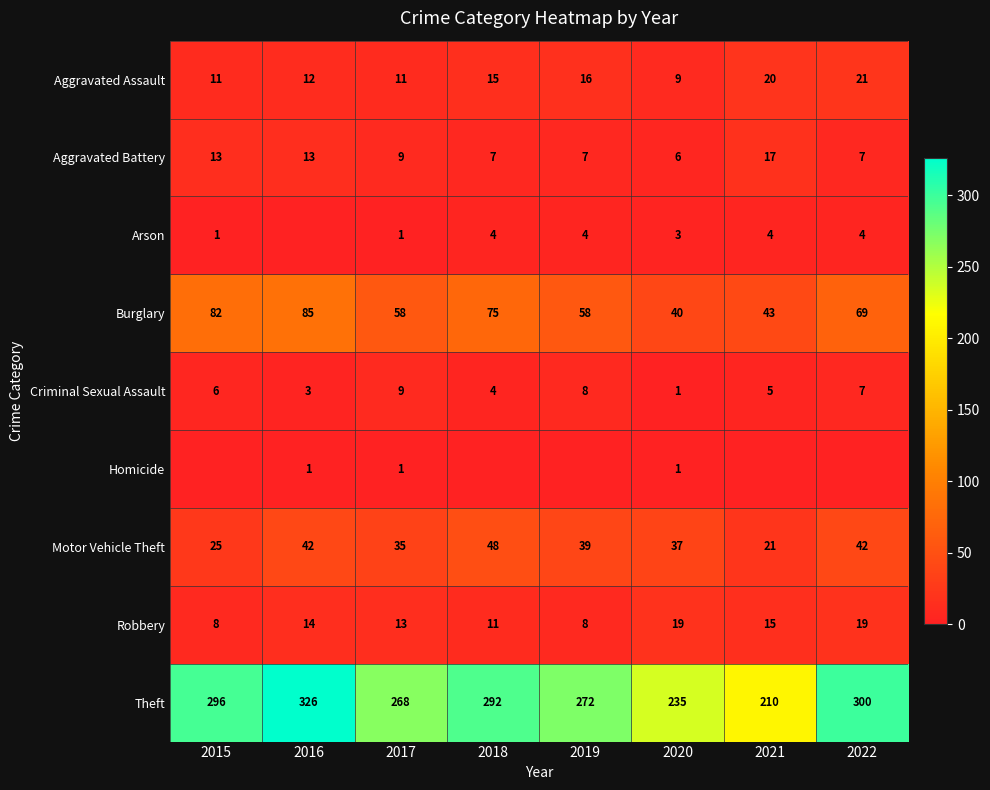

Which has a higher value, 2017 or 2018?

2018